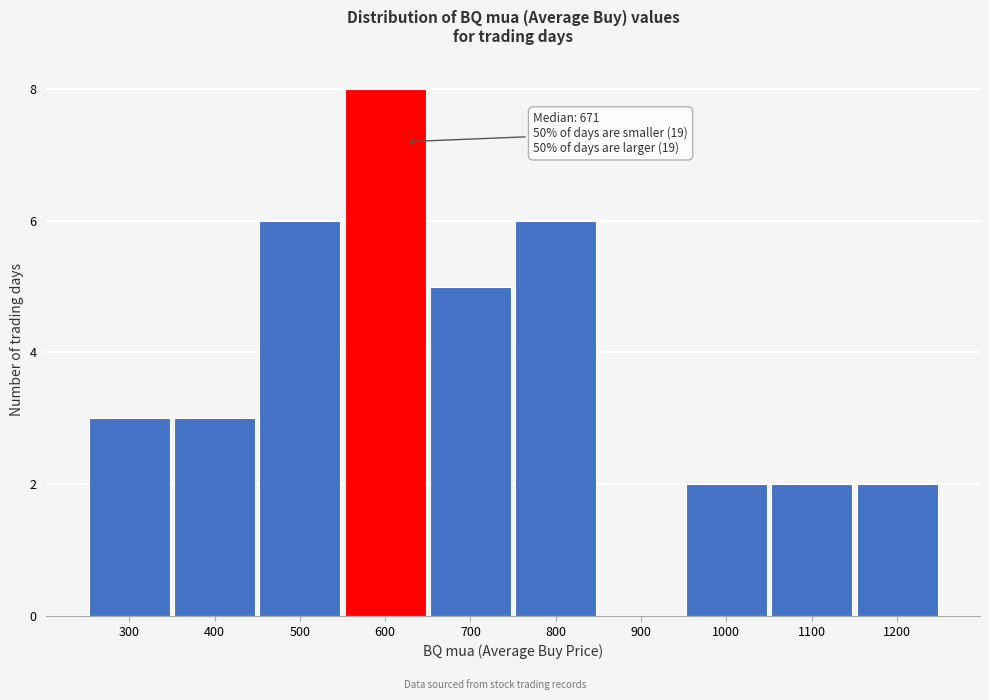

Reading left to right, transcribe all the data shown in this chart.

300=3	400=3	500=6	600=8	700=5	800=6	900=0	1000=2	1100=2	1200=2